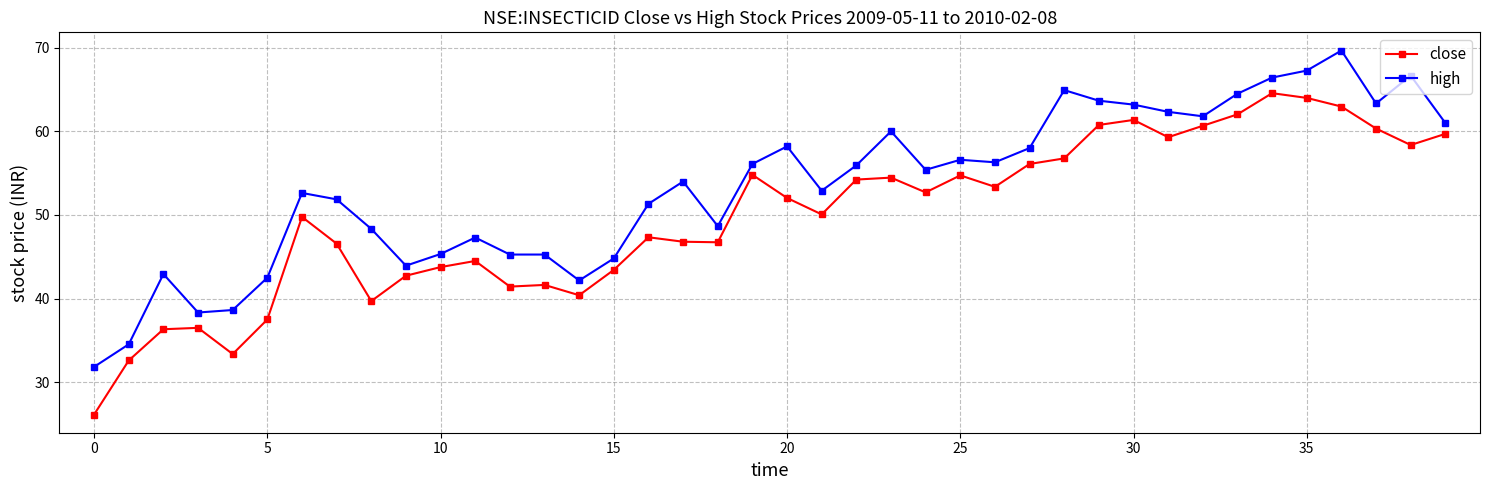

Which series has the largest total across all categories?

high